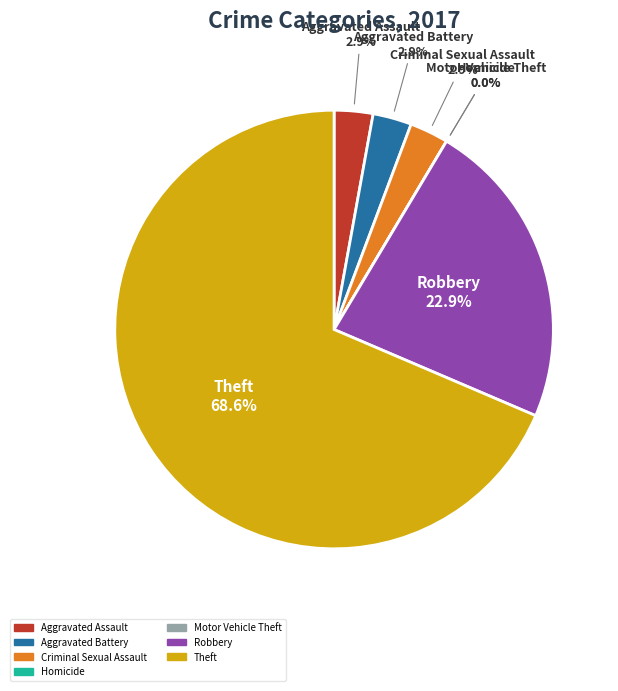

What percentage is the Aggravated Battery slice, to the nearest percent?

3%